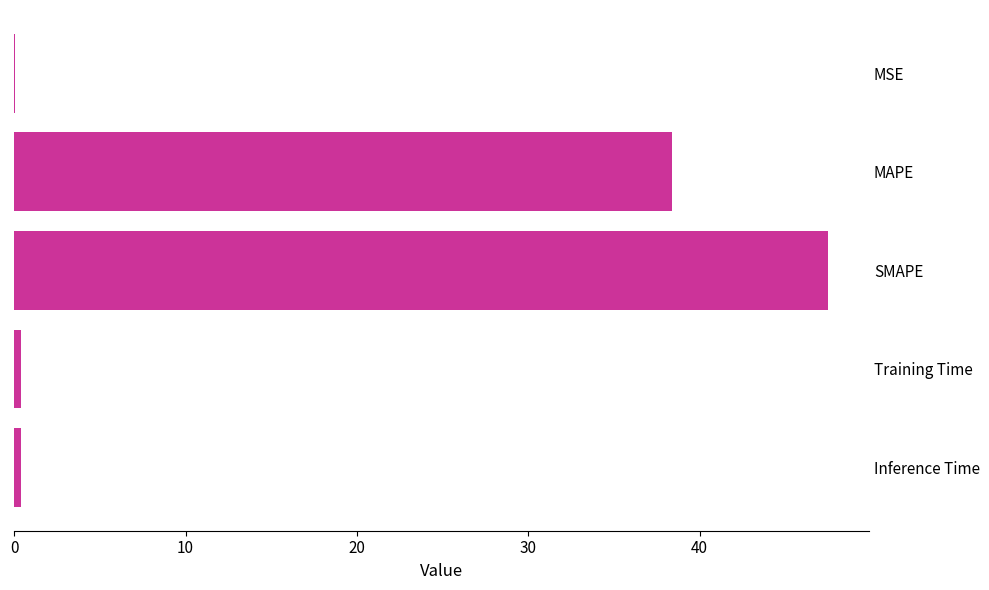

How many series are shown in this chart?

1